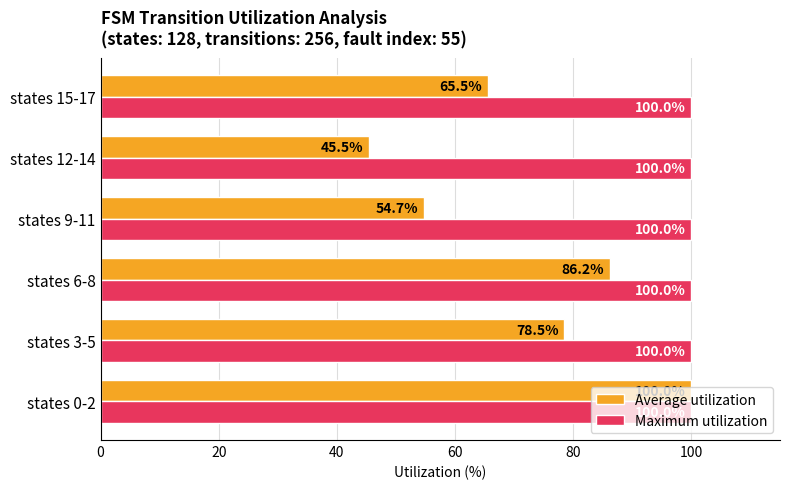

At how many categories does at least one series exceed 97?

6